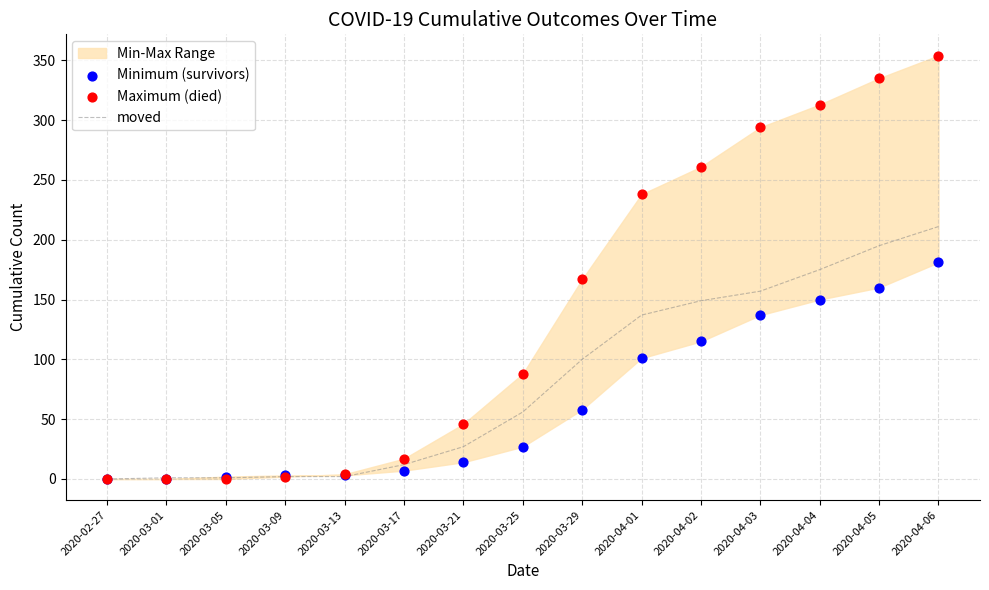

At which category is the sum across all series the highest?

2020-04-06